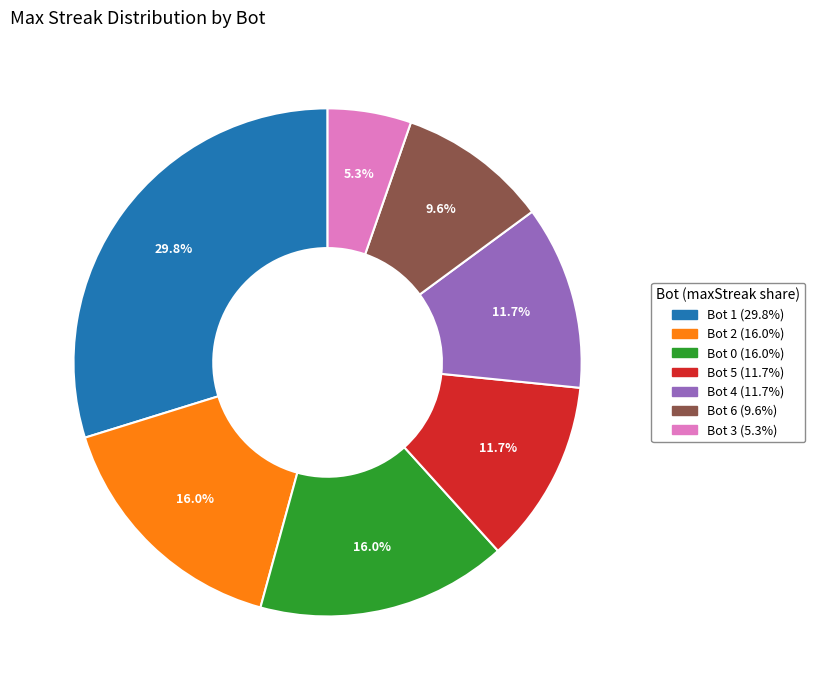

How many segments does this pie chart have?

7